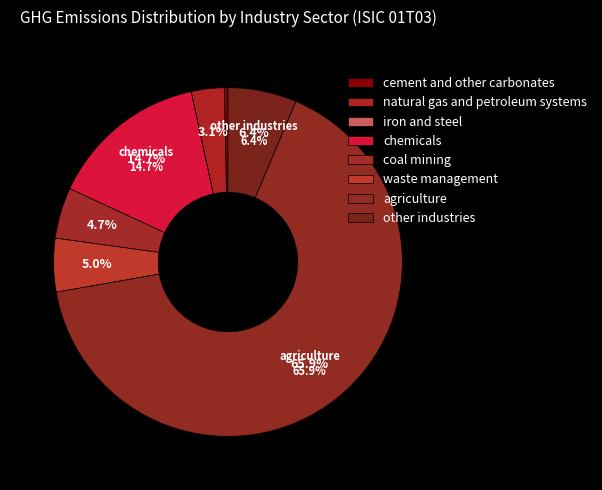

Combined, do coal mining and cement and other carbonates account for over 50%?

No